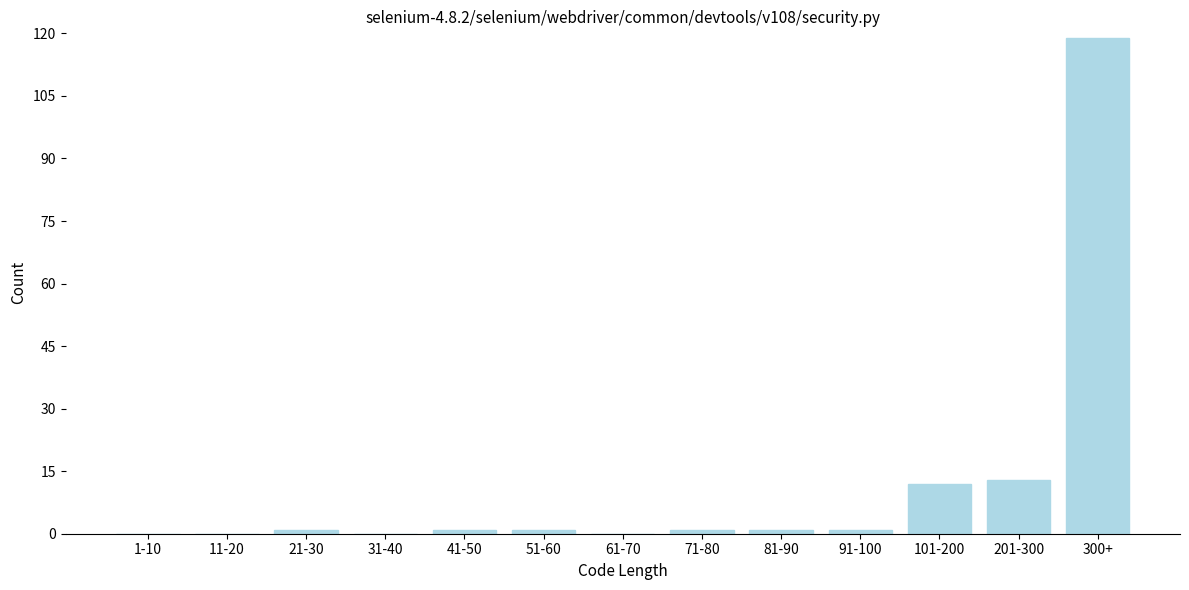

Reading right to left, extract all data points from this chart.

300+=119	201-300=13	101-200=12	91-100=1	81-90=1	71-80=1	61-70=0	51-60=1	41-50=1	31-40=0	21-30=1	11-20=0	1-10=0